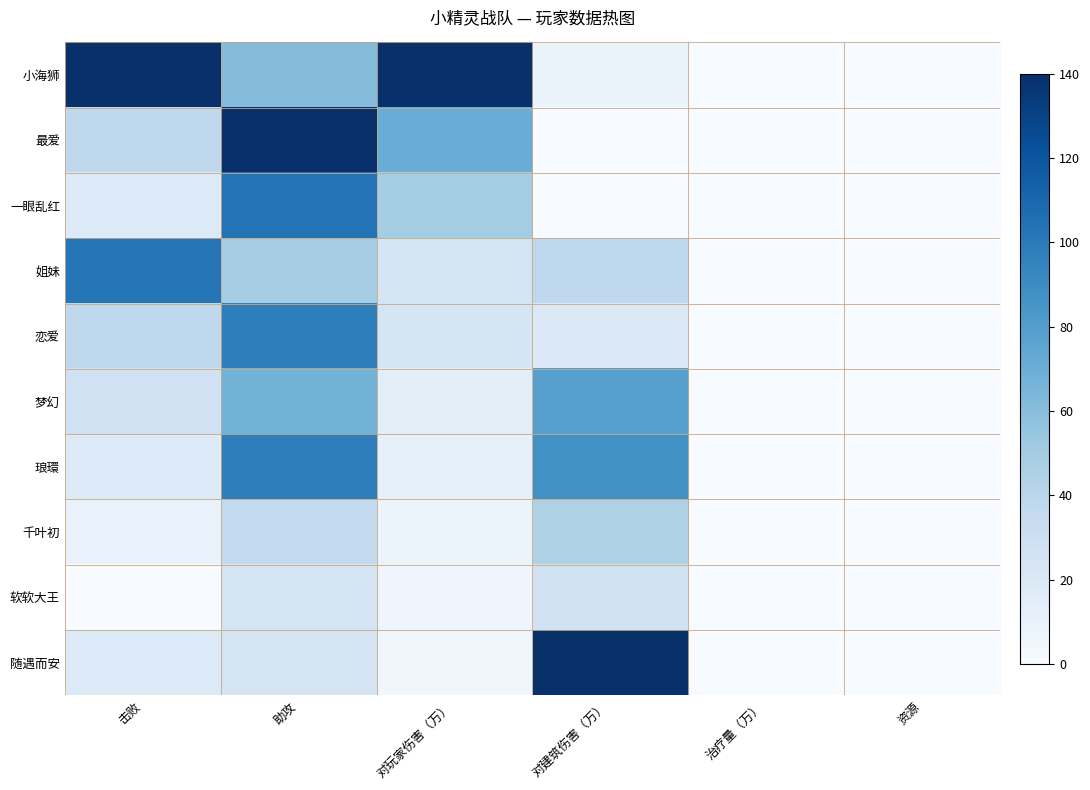

How many categories are shown in the chart?

6